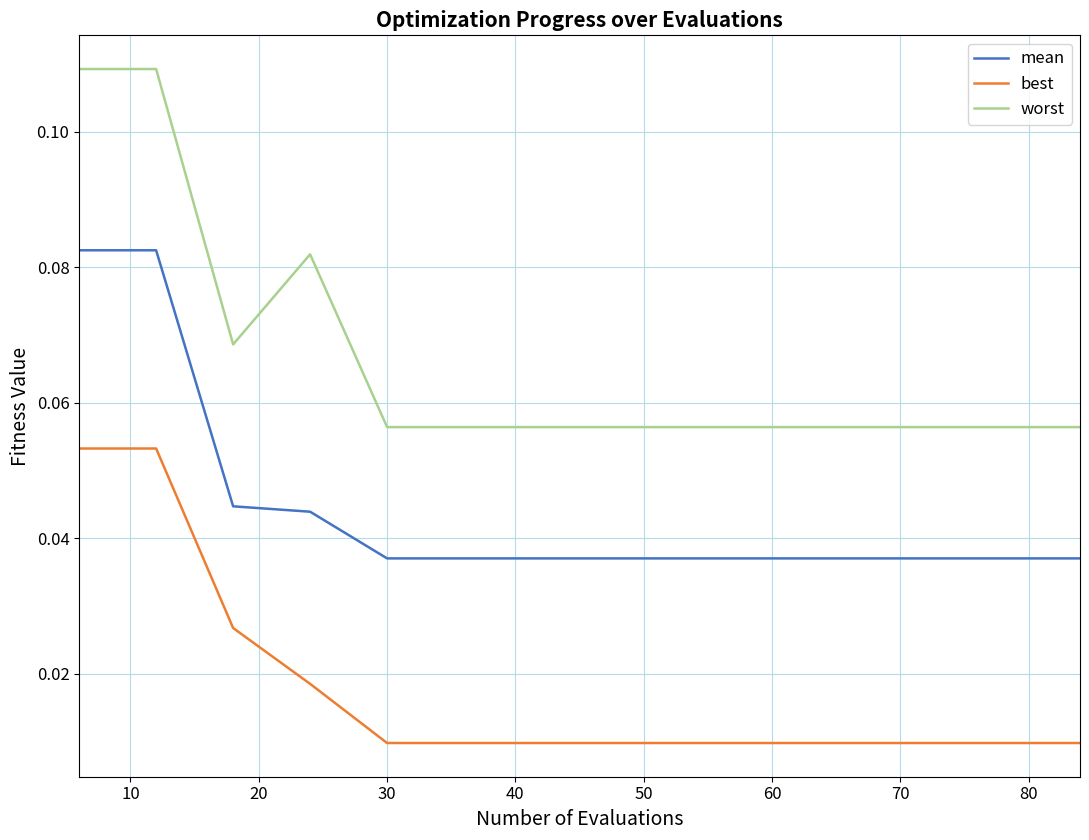

Which series has the largest total across all categories?

worst